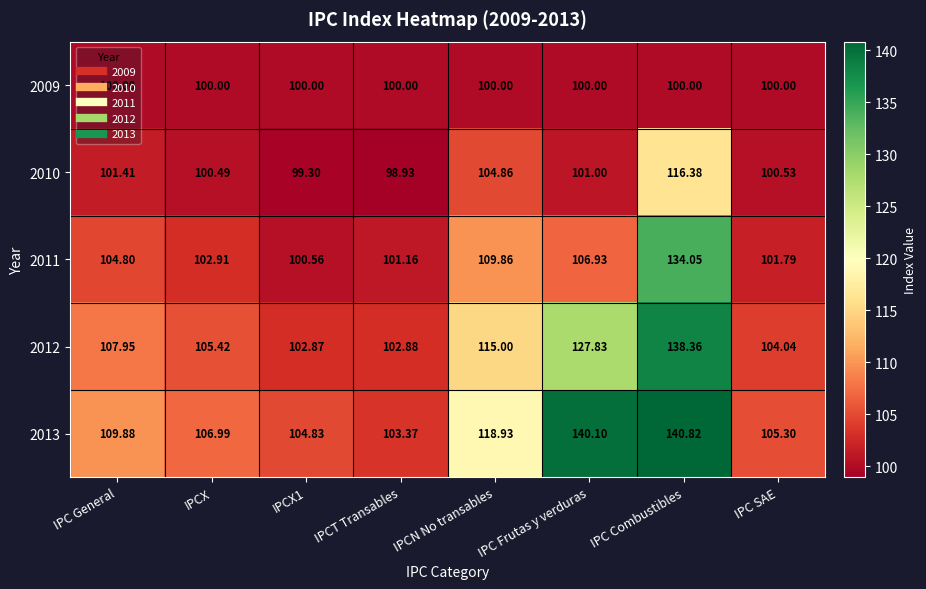

At which category is the sum across all series the highest?

IPC Combustibles